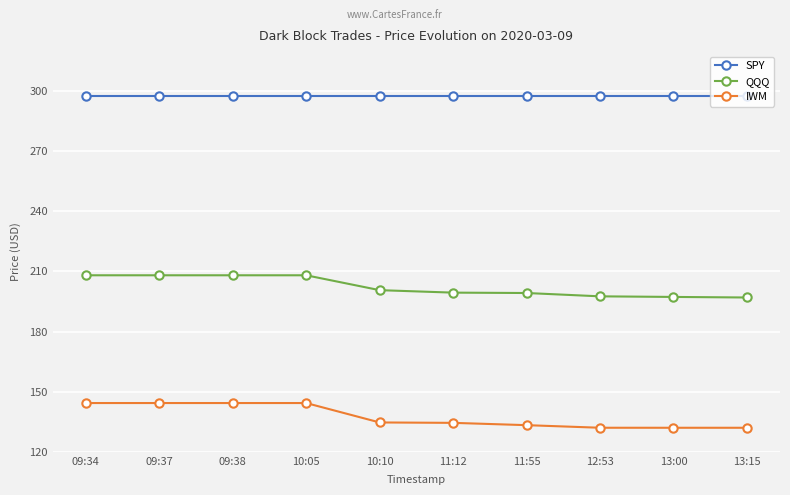

What is the sum of all QQQ values?

2023.7